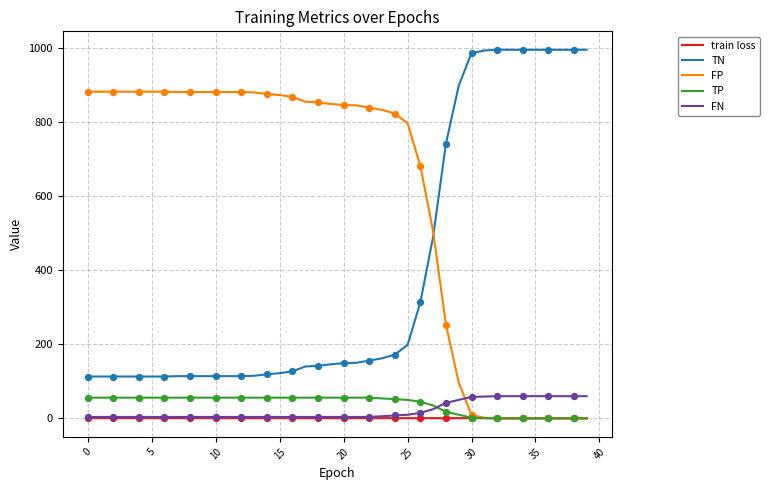

True or false: TP and TN intersect in this chart.

False